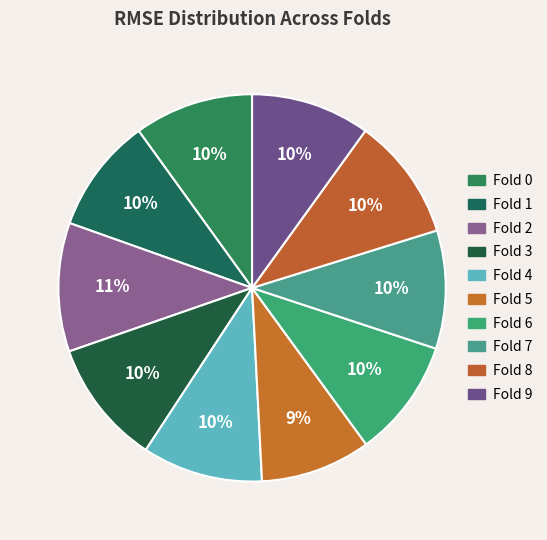

How many segments does this pie chart have?

10